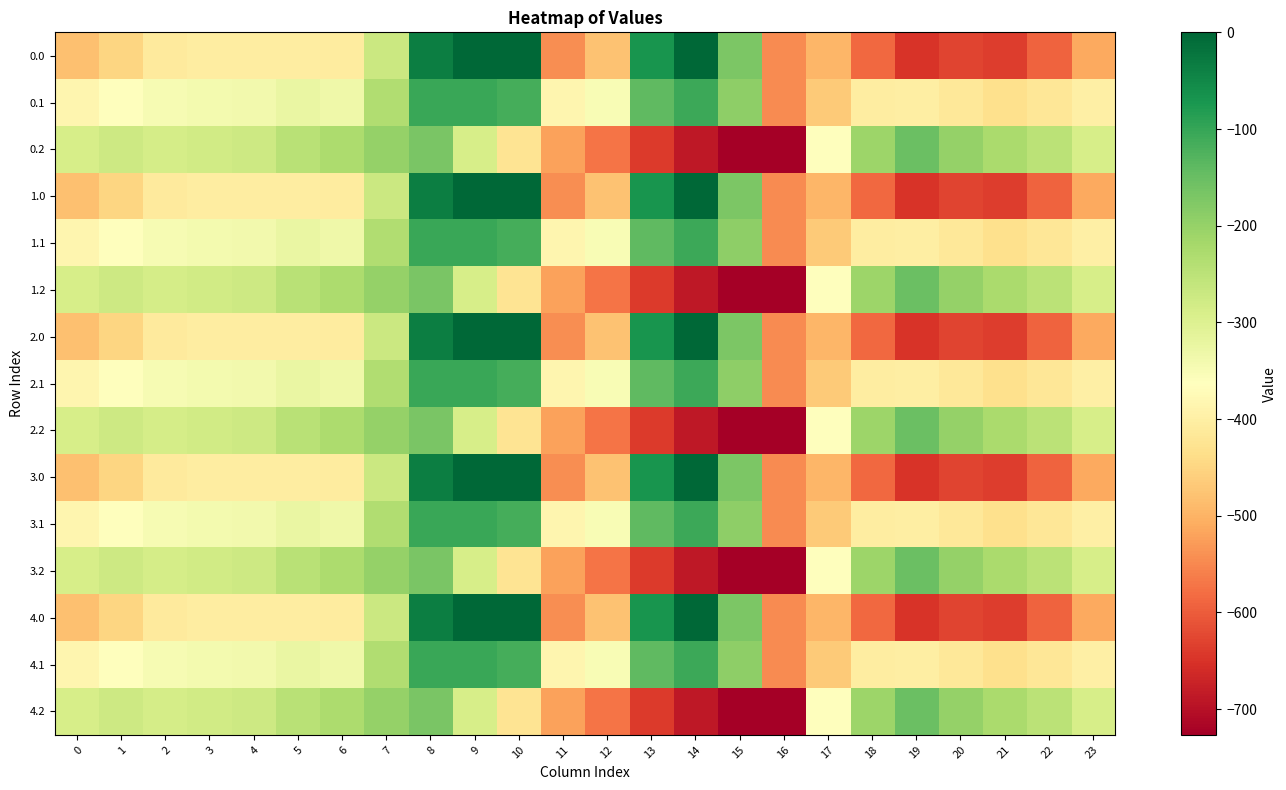

Reading right to left, list all the values displayed in this chart.

0.0: 23=-511.3	22=-592.3	21=-638.4	20=-629.9	19=-649.2	18=-586.7	17=-494.8	16=-545.4	15=-172.8	14=-0.3	13=-70.2	12=-477.2	11=-544.3	10=0.0	9=0.0	8=-35.0	7=-270.7	6=-408.0	5=-403.8	4=-404.9	3=-404.4	2=-410.3	1=-449.5	0=-482.0
0.1: 23=-399.4	22=-419.9	21=-432.4	20=-414.5	19=-400.2	18=-405.4	17=-466.6	16=-547.3	15=-190.4	14=-105.5	13=-141.2	12=-350.8	11=-384.7	10=-114.0	9=-104.8	8=-102.3	7=-234.9	6=-332.2	5=-325.7	4=-339.6	3=-342.7	2=-347.9	1=-361.1	0=-384.6
0.2: 23=-287.5	22=-247.4	21=-226.4	20=-199.2	19=-151.0	18=-210.0	17=-362.4	16=-726.6	15=-725.8	14=-687.4	13=-640.4	12=-571.2	11=-520.6	10=-423.5	9=-288.5	8=-169.5	7=-199.0	6=-228.8	5=-245.0	4=-274.4	3=-281.0	2=-285.5	1=-272.7	0=-287.1
1.0: 23=-511.3	22=-592.3	21=-638.4	20=-629.9	19=-649.2	18=-586.7	17=-494.8	16=-545.4	15=-172.8	14=-0.3	13=-70.2	12=-477.2	11=-544.3	10=0.0	9=0.0	8=-35.0	7=-270.7	6=-408.0	5=-403.8	4=-404.9	3=-404.4	2=-410.3	1=-449.5	0=-482.0
1.1: 23=-399.4	22=-419.9	21=-432.4	20=-414.5	19=-400.2	18=-405.4	17=-466.6	16=-547.3	15=-190.4	14=-105.5	13=-141.2	12=-350.8	11=-384.7	10=-114.0	9=-104.8	8=-102.3	7=-234.9	6=-332.2	5=-325.7	4=-339.6	3=-342.7	2=-347.9	1=-361.1	0=-384.6
1.2: 23=-287.5	22=-247.4	21=-226.4	20=-199.2	19=-151.0	18=-210.0	17=-362.4	16=-726.6	15=-725.8	14=-687.4	13=-640.4	12=-571.2	11=-520.6	10=-423.5	9=-288.5	8=-169.5	7=-199.0	6=-228.8	5=-245.0	4=-274.4	3=-281.0	2=-285.5	1=-272.7	0=-287.1
2.0: 23=-511.3	22=-592.3	21=-638.4	20=-629.9	19=-649.2	18=-586.7	17=-494.8	16=-545.4	15=-172.8	14=-0.3	13=-70.2	12=-477.2	11=-544.3	10=0.0	9=0.0	8=-35.0	7=-270.7	6=-408.0	5=-403.8	4=-404.9	3=-404.4	2=-410.3	1=-449.5	0=-482.0
2.1: 23=-399.4	22=-419.9	21=-432.4	20=-414.5	19=-400.2	18=-405.4	17=-466.6	16=-547.3	15=-190.4	14=-105.5	13=-141.2	12=-350.8	11=-384.7	10=-114.0	9=-104.8	8=-102.3	7=-234.9	6=-332.2	5=-325.7	4=-339.6	3=-342.7	2=-347.9	1=-361.1	0=-384.6
2.2: 23=-287.5	22=-247.4	21=-226.4	20=-199.2	19=-151.0	18=-210.0	17=-362.4	16=-726.6	15=-725.8	14=-687.4	13=-640.4	12=-571.2	11=-520.6	10=-423.5	9=-288.5	8=-169.5	7=-199.0	6=-228.8	5=-245.0	4=-274.4	3=-281.0	2=-285.5	1=-272.7	0=-287.1
3.0: 23=-511.3	22=-592.3	21=-638.4	20=-629.9	19=-649.2	18=-586.7	17=-494.8	16=-545.4	15=-172.8	14=-0.3	13=-70.2	12=-477.2	11=-544.3	10=0.0	9=0.0	8=-35.0	7=-270.7	6=-408.0	5=-403.8	4=-404.9	3=-404.4	2=-410.3	1=-449.5	0=-482.0
3.1: 23=-399.4	22=-419.9	21=-432.4	20=-414.5	19=-400.2	18=-405.4	17=-466.6	16=-547.3	15=-190.4	14=-105.5	13=-141.2	12=-350.8	11=-384.7	10=-114.0	9=-104.8	8=-102.3	7=-234.9	6=-332.2	5=-325.7	4=-339.6	3=-342.7	2=-347.9	1=-361.1	0=-384.6
3.2: 23=-287.5	22=-247.4	21=-226.4	20=-199.2	19=-151.0	18=-210.0	17=-362.4	16=-726.6	15=-725.8	14=-687.4	13=-640.4	12=-571.2	11=-520.6	10=-423.5	9=-288.5	8=-169.5	7=-199.0	6=-228.8	5=-245.0	4=-274.4	3=-281.0	2=-285.5	1=-272.7	0=-287.1
4.0: 23=-511.3	22=-592.3	21=-638.4	20=-629.9	19=-649.2	18=-586.7	17=-494.8	16=-545.4	15=-172.8	14=-0.3	13=-70.2	12=-477.2	11=-544.3	10=0.0	9=0.0	8=-35.0	7=-270.7	6=-408.0	5=-403.8	4=-404.9	3=-404.4	2=-410.3	1=-449.5	0=-482.0
4.1: 23=-399.4	22=-419.9	21=-432.4	20=-414.5	19=-400.2	18=-405.4	17=-466.6	16=-547.3	15=-190.4	14=-105.5	13=-141.2	12=-350.8	11=-384.7	10=-114.0	9=-104.8	8=-102.3	7=-234.9	6=-332.2	5=-325.7	4=-339.6	3=-342.7	2=-347.9	1=-361.1	0=-384.6
4.2: 23=-287.5	22=-247.4	21=-226.4	20=-199.2	19=-151.0	18=-210.0	17=-362.4	16=-726.6	15=-725.8	14=-687.4	13=-640.4	12=-571.2	11=-520.6	10=-423.5	9=-288.5	8=-169.5	7=-199.0	6=-228.8	5=-245.0	4=-274.4	3=-281.0	2=-285.5	1=-272.7	0=-287.1